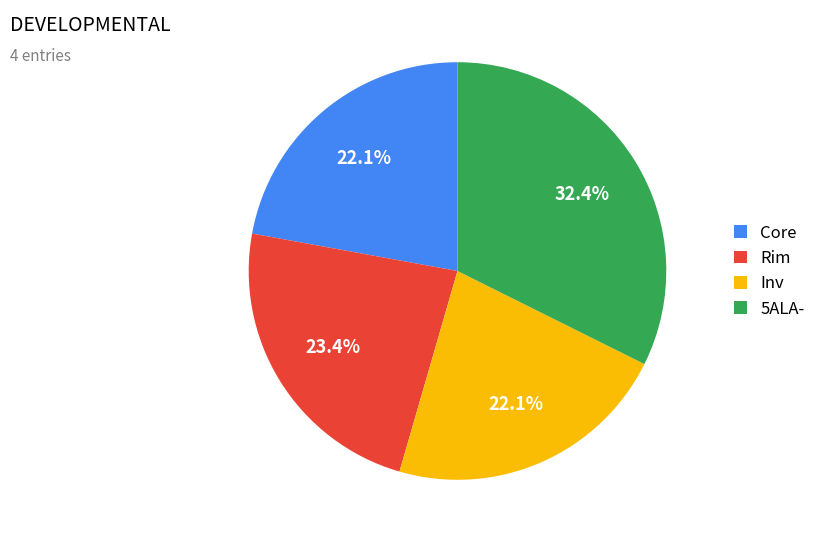

Is the sum of Inv and 5ALA- greater than half?

Yes